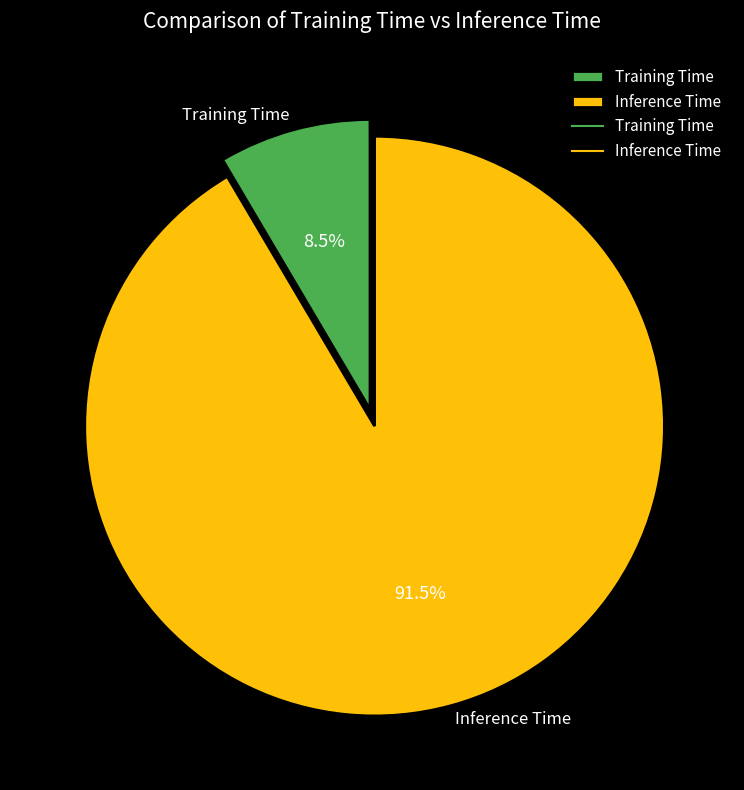

Rank the categories by value from lowest to highest.

Training Time, Inference Time